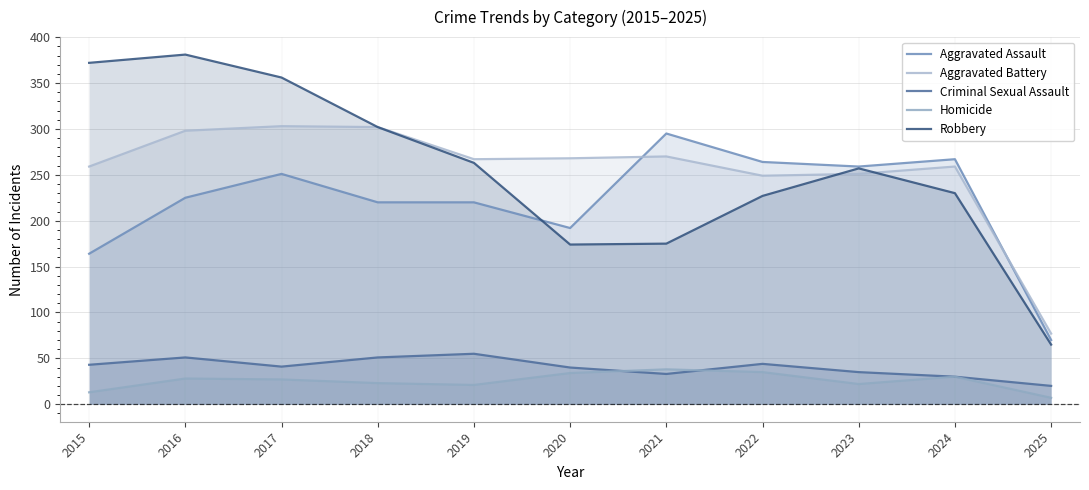

Is the value of Aggravated Assault at 2025 greater than the value of Criminal Sexual Assault at 2023?

Yes